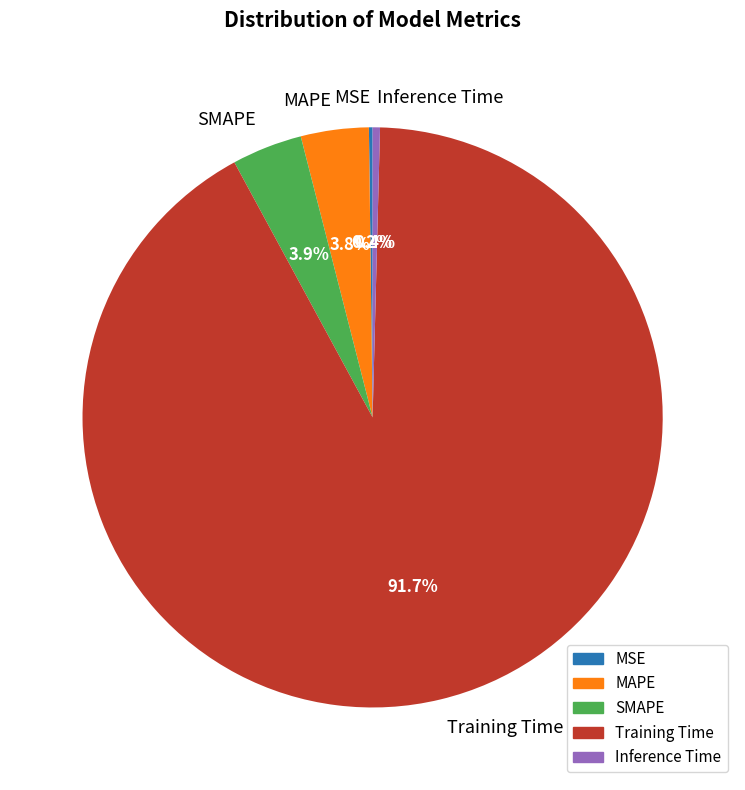

True or false: Inference Time accounts for 7% of the total.

False